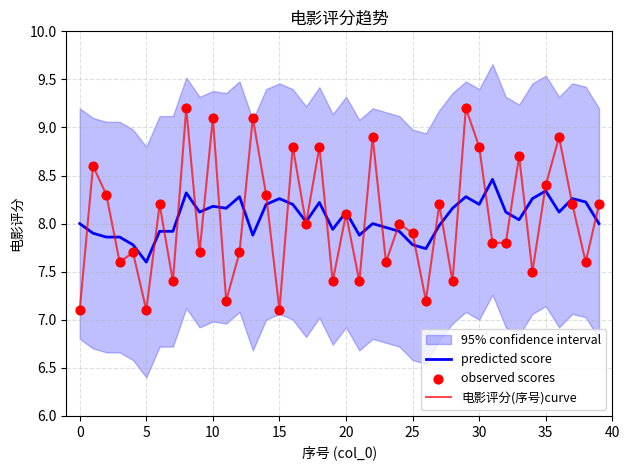

Which series reaches the minimum Y coordinate?

电影评分(序号)curve